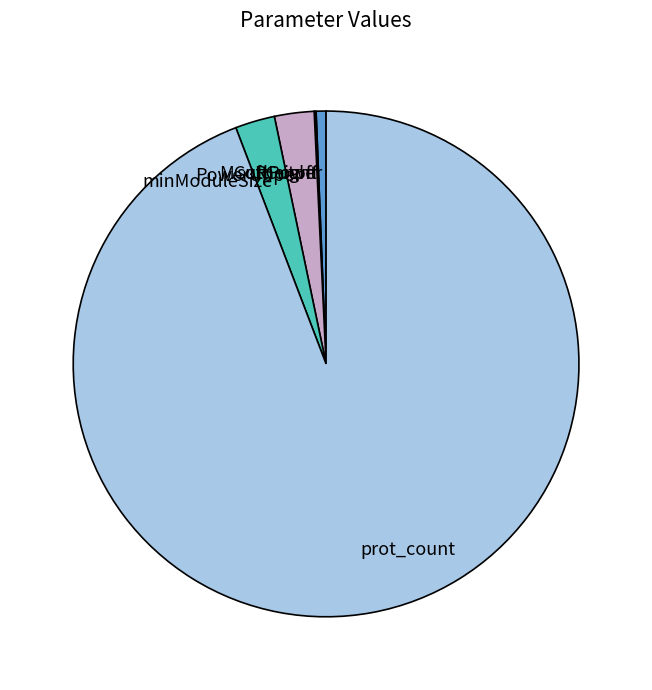

What is the majority slice?

prot_count